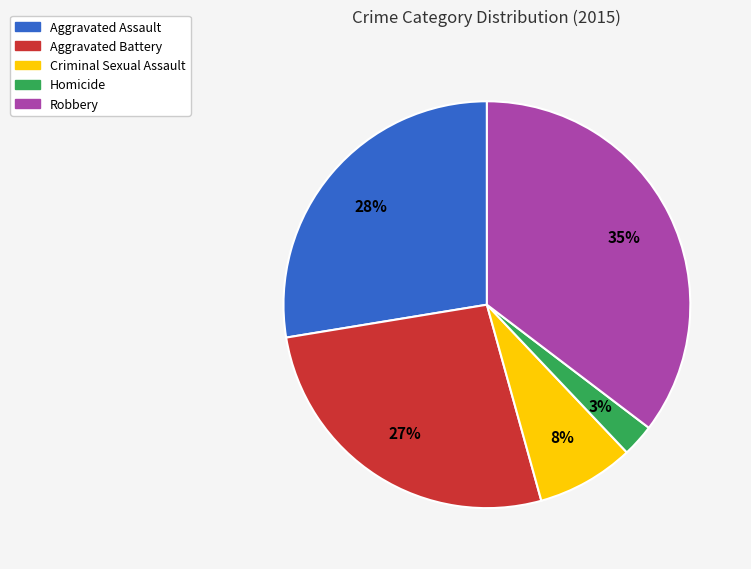

Does any single category account for the majority?

No